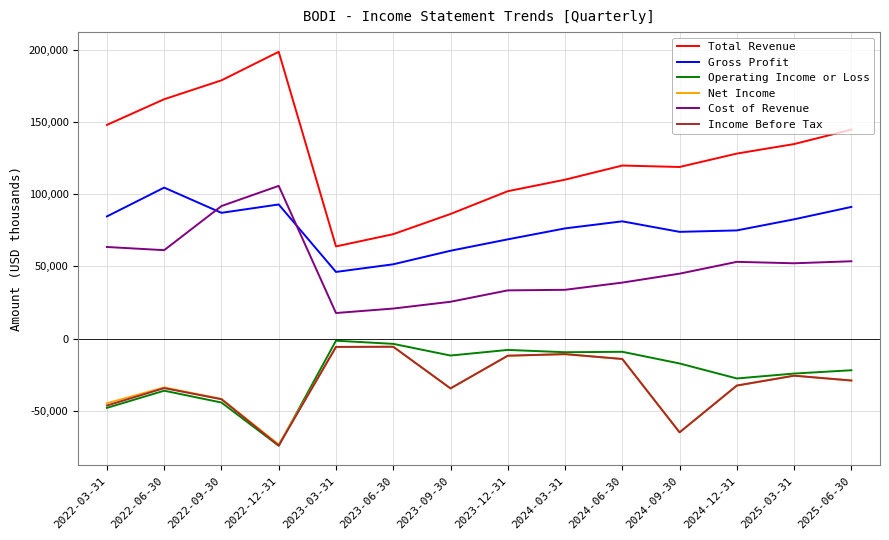

The value of Operating Income or Loss at 2023-09-30 is -11800. True or false?

True